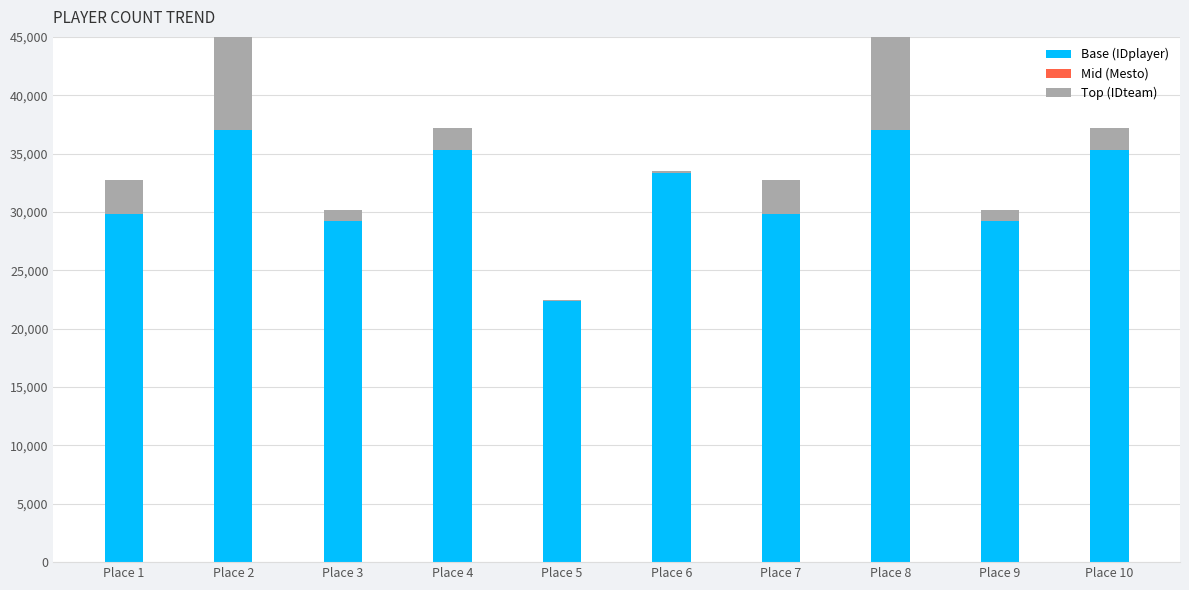

What is the value of the Mid (Mesto) bar at the 8th from the left?

8